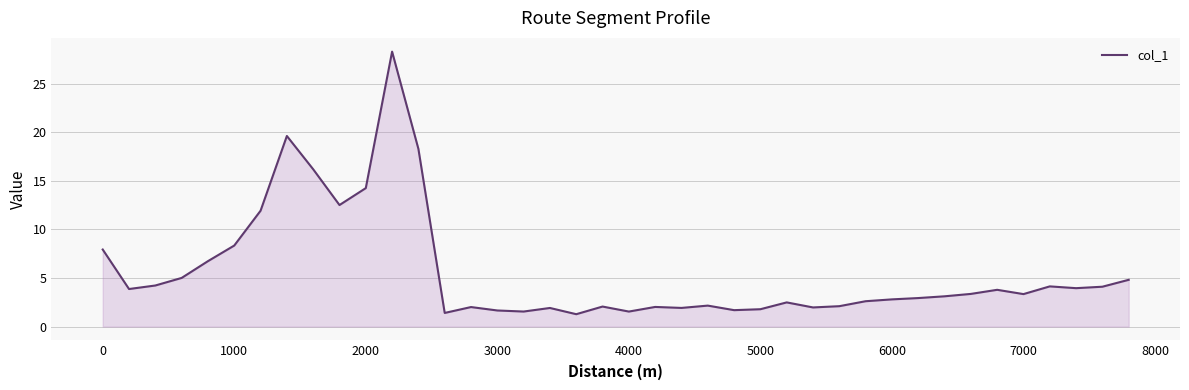

What is the greatest value displayed?

28.3